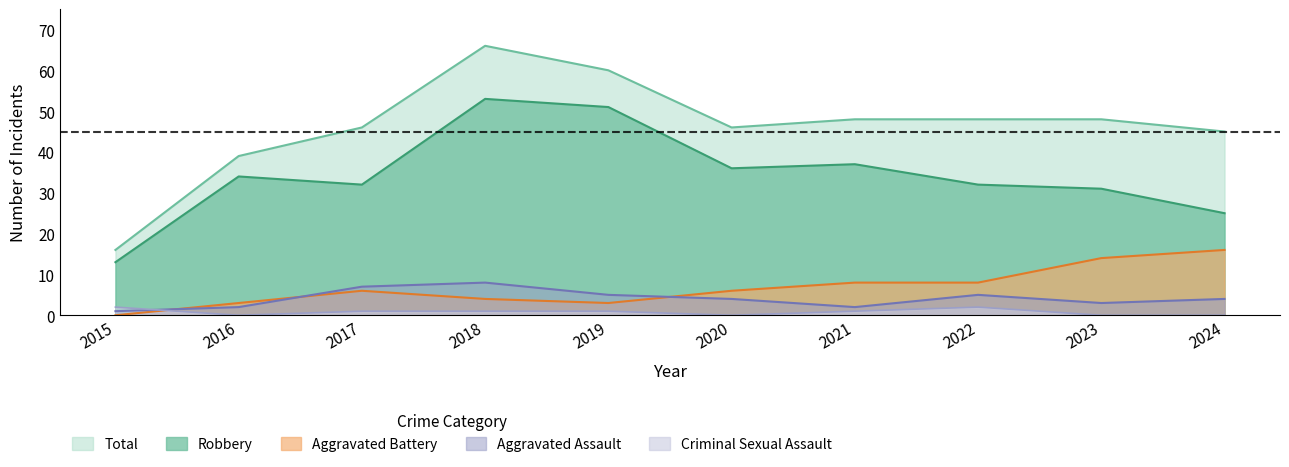

Reading left to right, what are all the values shown in this chart?

Aggravated Assault: 1	2	7	8	5	4	2	5	3	4
Aggravated Battery: 0	3	6	4	3	6	8	8	14	16
Criminal Sexual Assault: 2	0	1	1	1	0	1	2	0	0
Robbery: 13	34	32	53	51	36	37	32	31	25
Total: 16	39	46	66	60	46	48	48	48	45